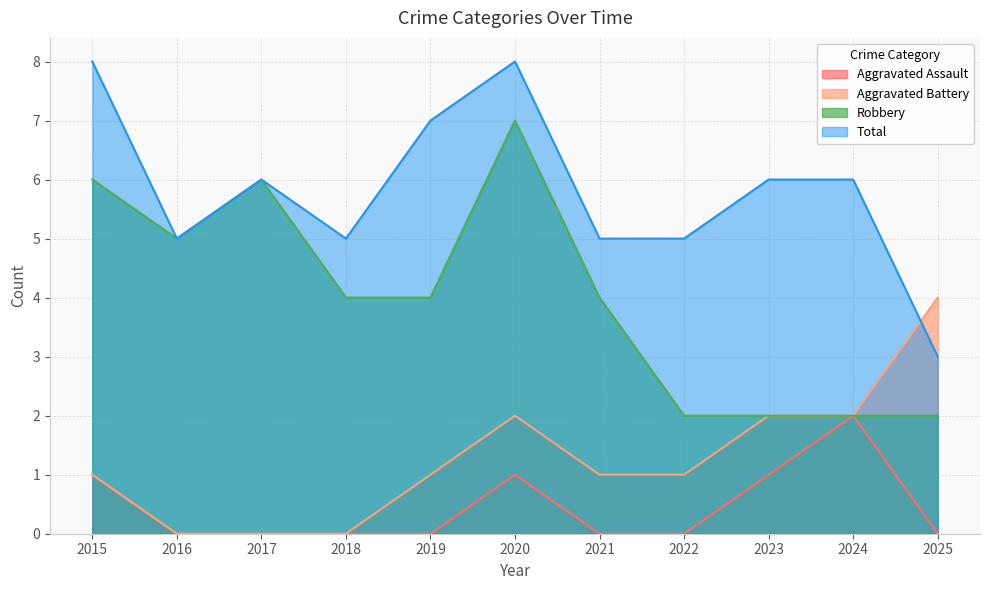

How many positive values does the Aggravated Battery series have?

8